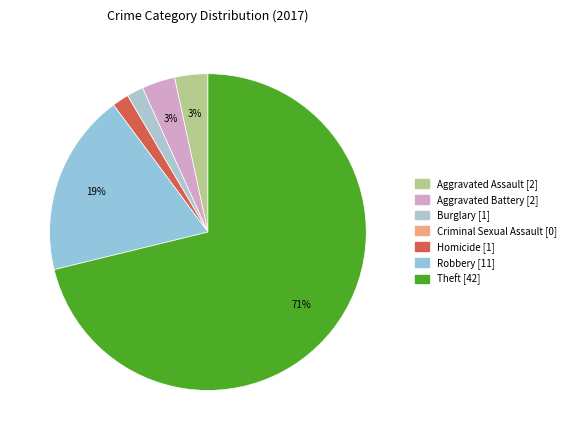

To the nearest percent, what percentage of the pie is Burglary?

2%